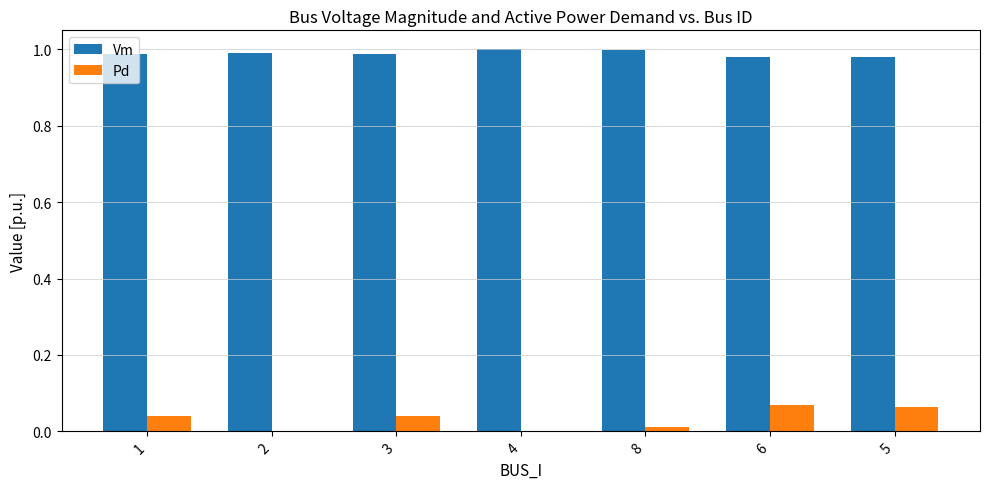

True or false: Vm has a value of 1.0 at 2.

True